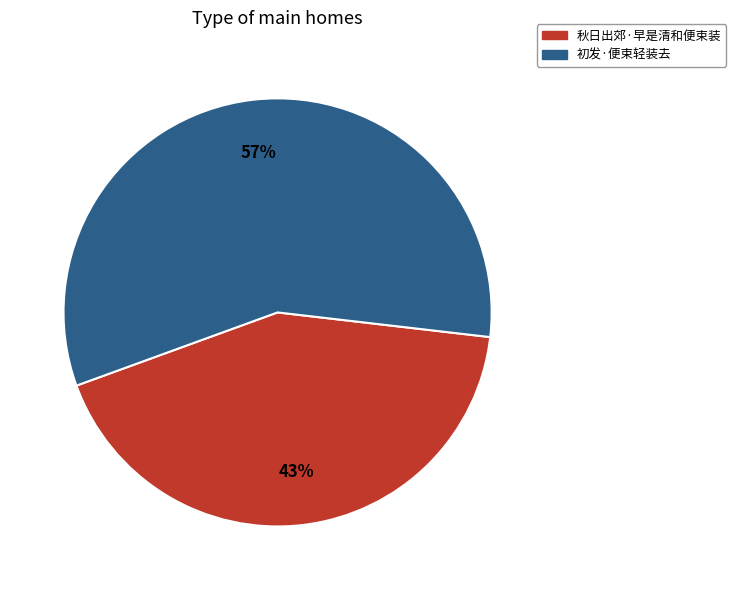

Which slice is the largest?

初发·便束轻装去